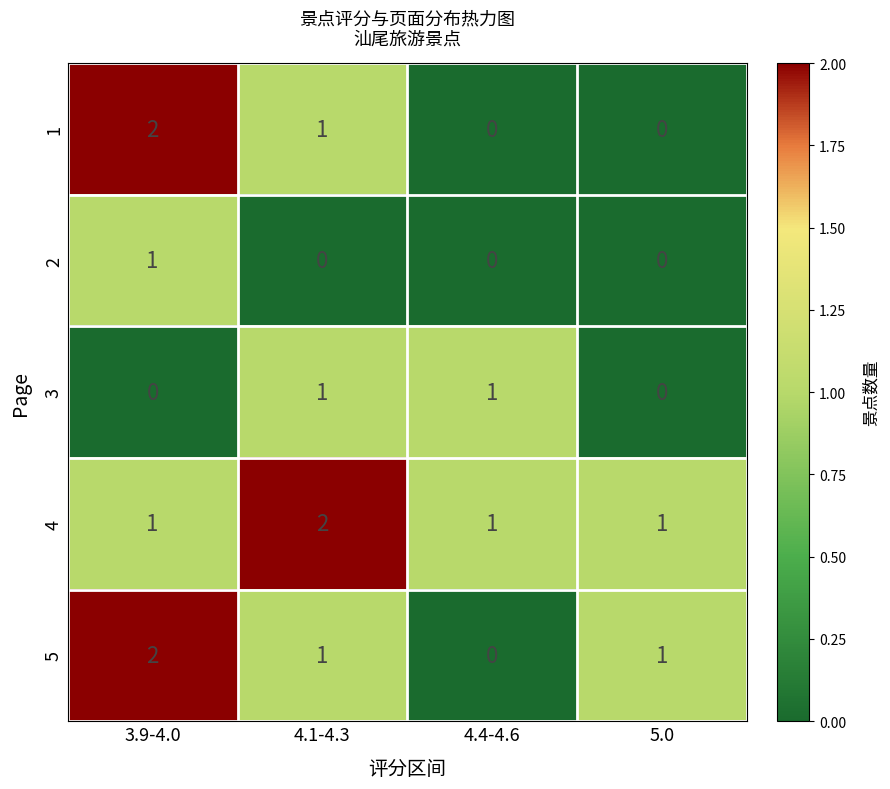

What is the sum of all 4 values?

5